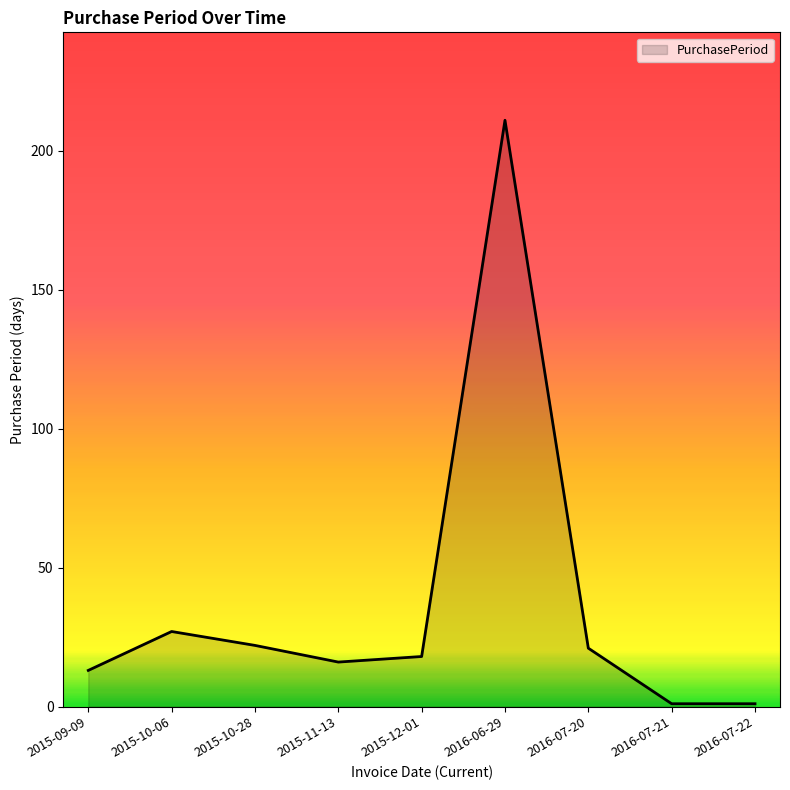

What is the change in value from 2015-11-13 to 2016-07-20?

+5